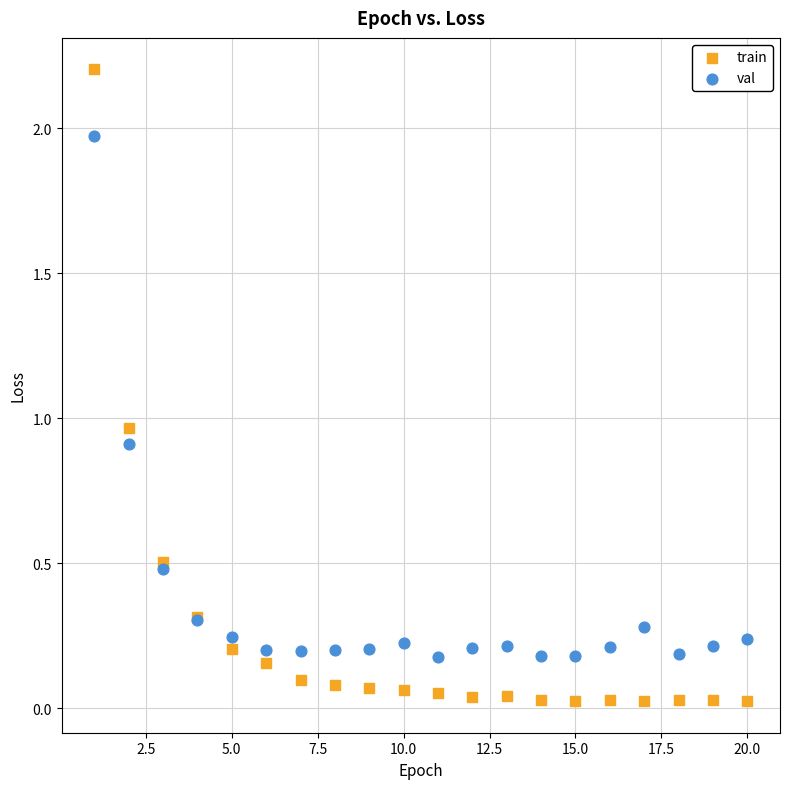

What is the X range (max minus min) for the scatter plot?

19.0